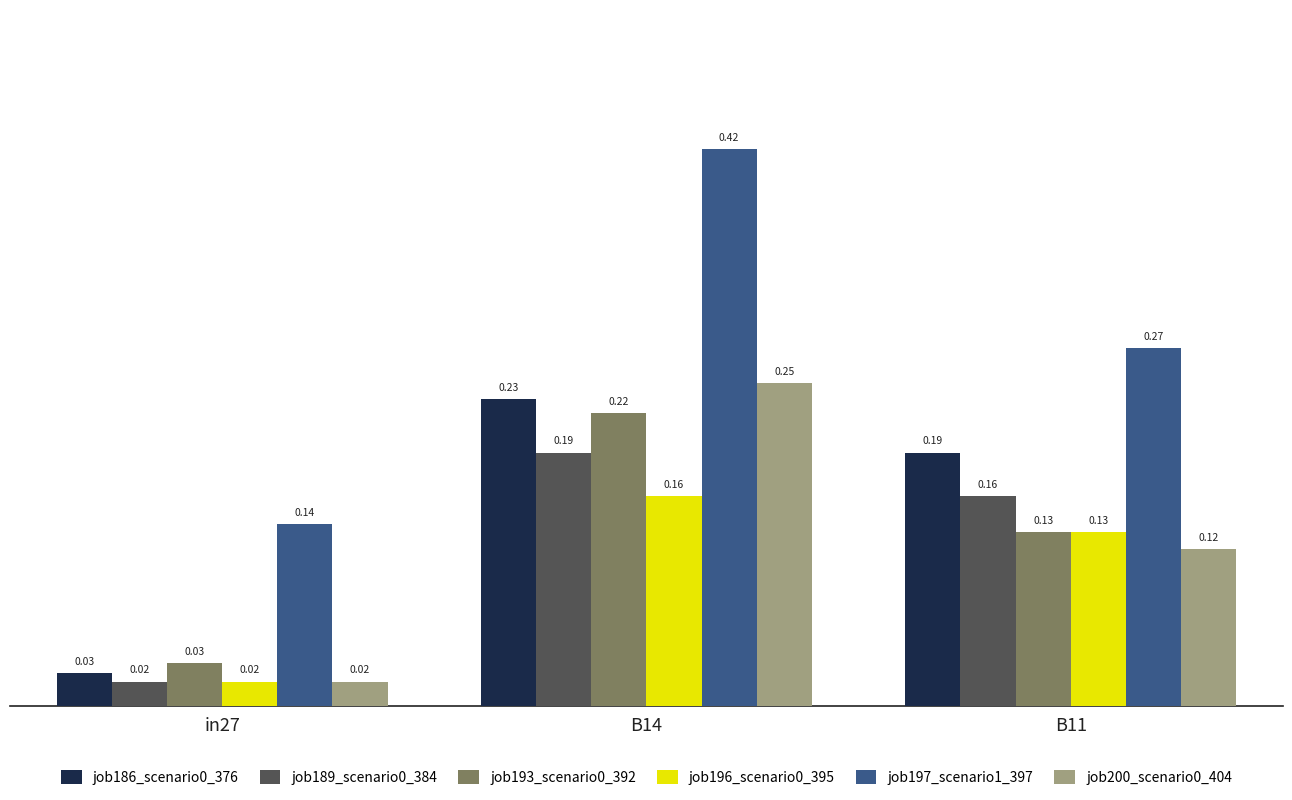

How many job193_scenario0_392 values are between 0 and 1?

3